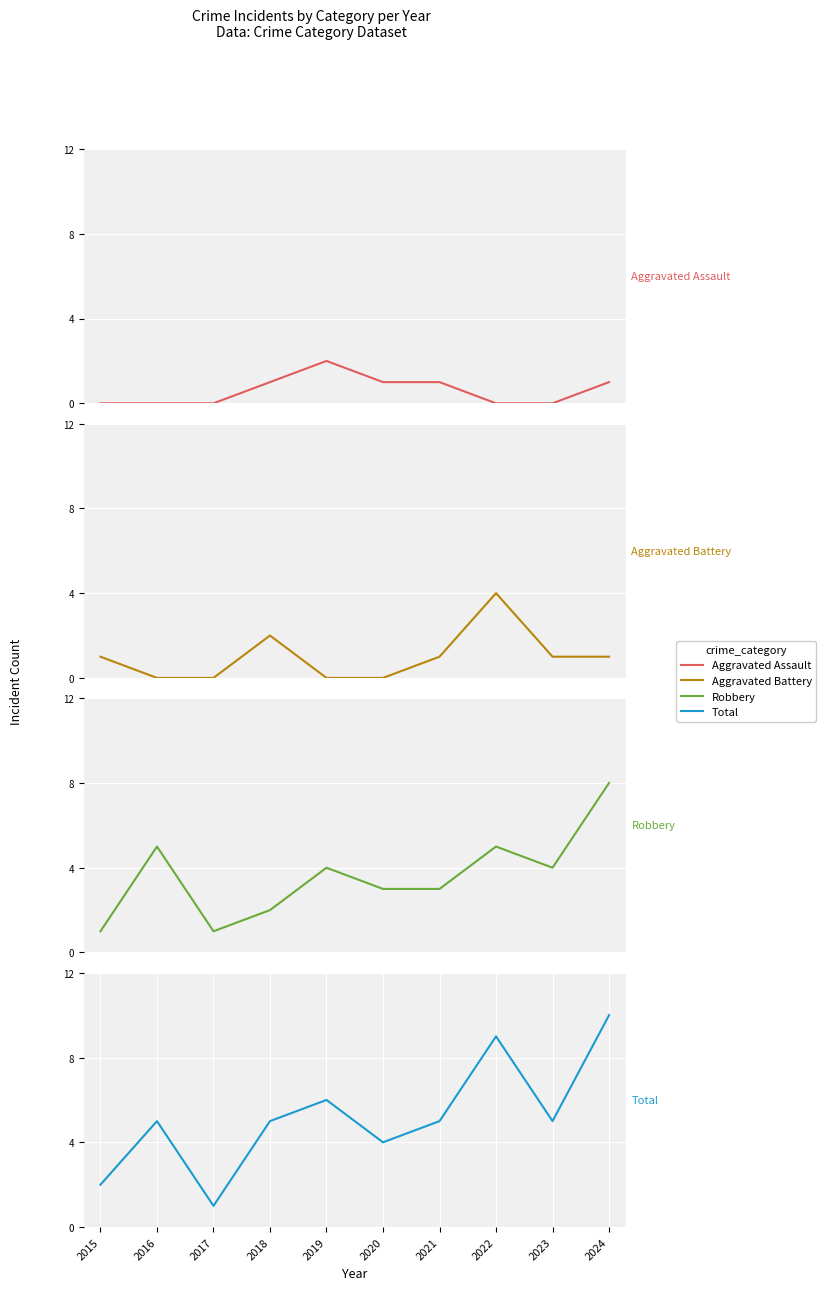

Is the value of Robbery at 2018 greater than the value of Total at 2019?

No